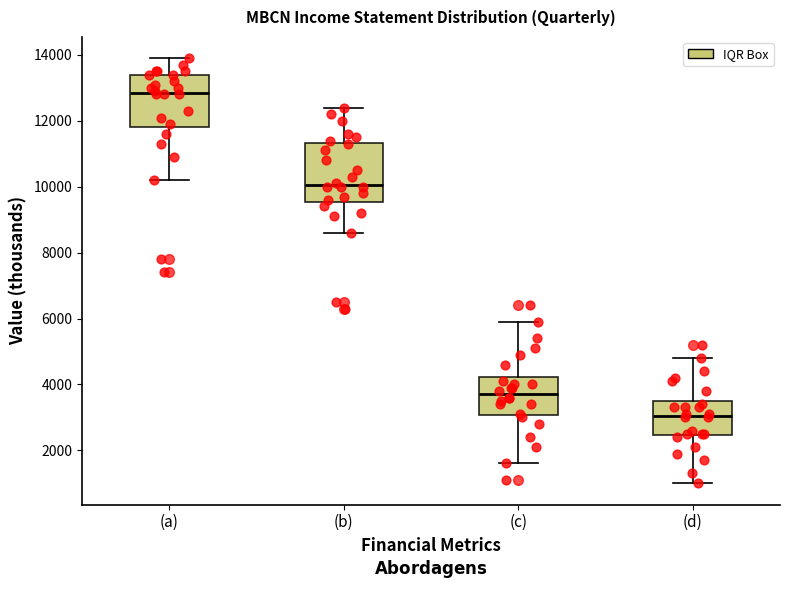

Comparing the boxes themselves (not the whiskers), which one is the tallest?

(b)